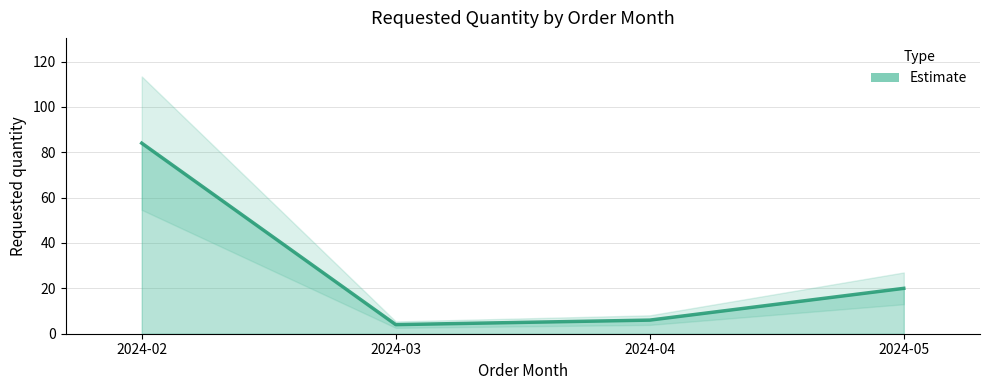

Reading left to right, transcribe all the data shown in this chart.

2024-02=84	2024-03=4	2024-04=6	2024-05=20